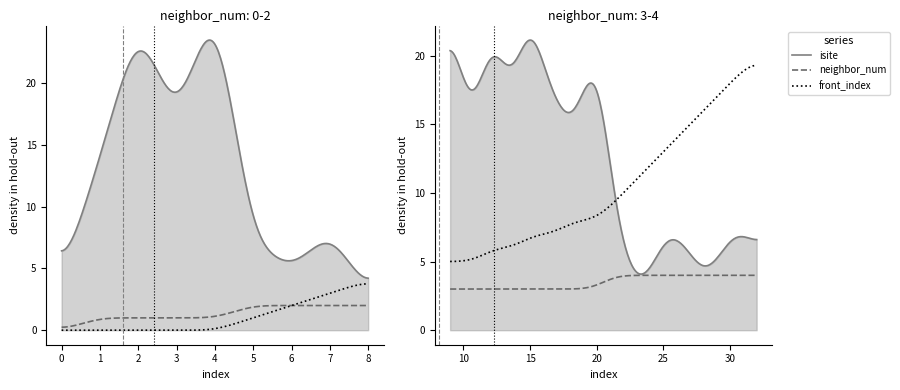

What is the sum of all neighbor_num values?

96